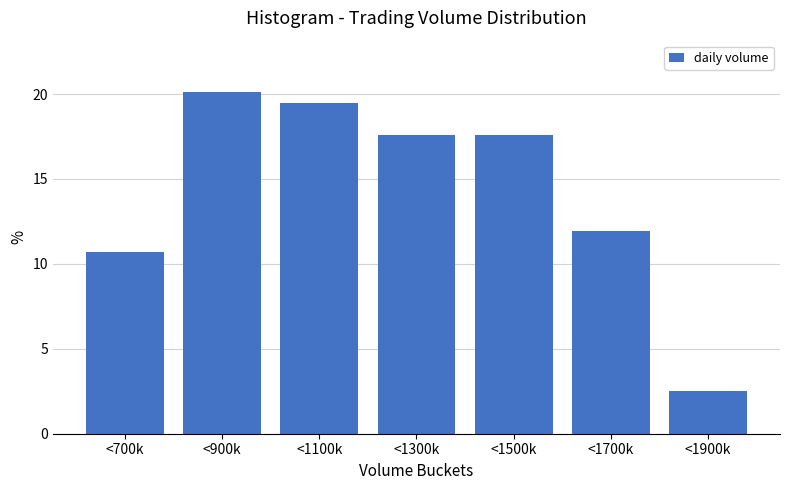

Reading right to left, extract all data points from this chart.

<1900k=2.5	<1700k=11.9	<1500k=17.6	<1300k=17.6	<1100k=19.5	<900k=20.1	<700k=10.7